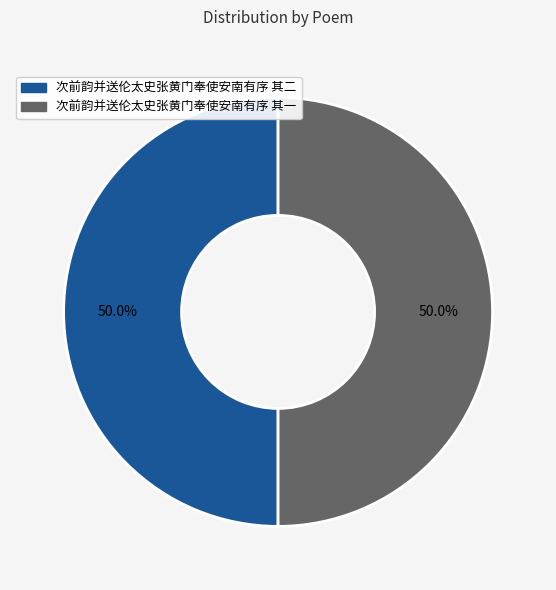

The 次前韵并送伦太史张黄门奉使安南有序 其一 slice represents 50% of the pie. True or false?

True